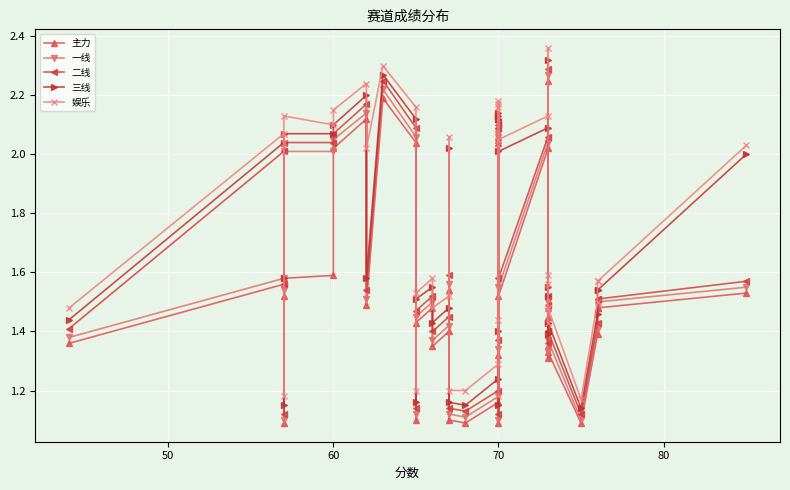

What are all the series names shown in the legend?

主力, 一线, 二线, 三线, 娱乐